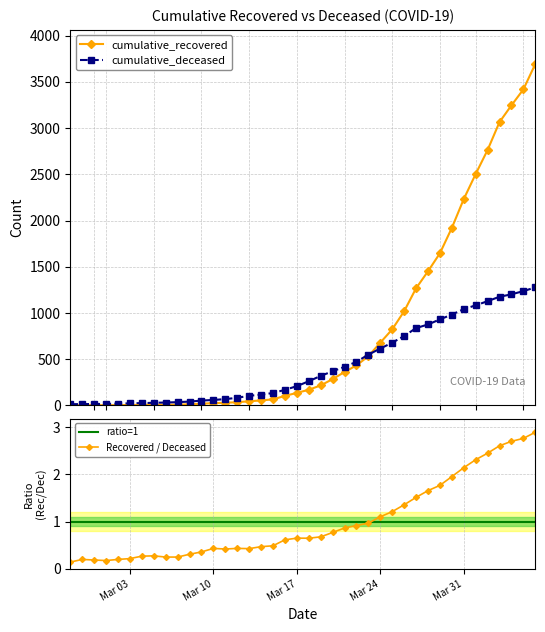

What is the lowest value of the cumulative_deceased series?

14